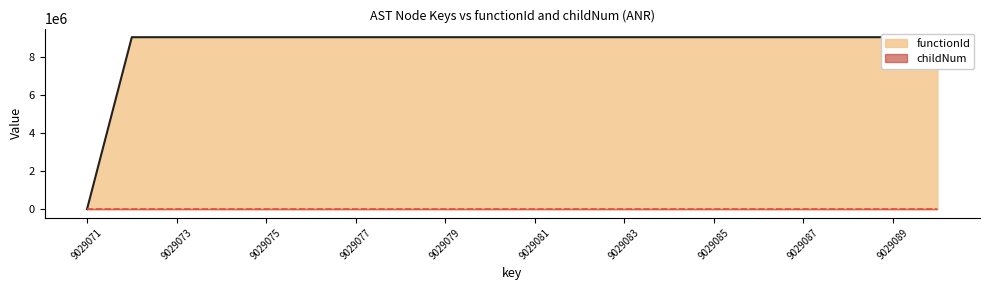

How many interior local peaks does the childNum series have?

5